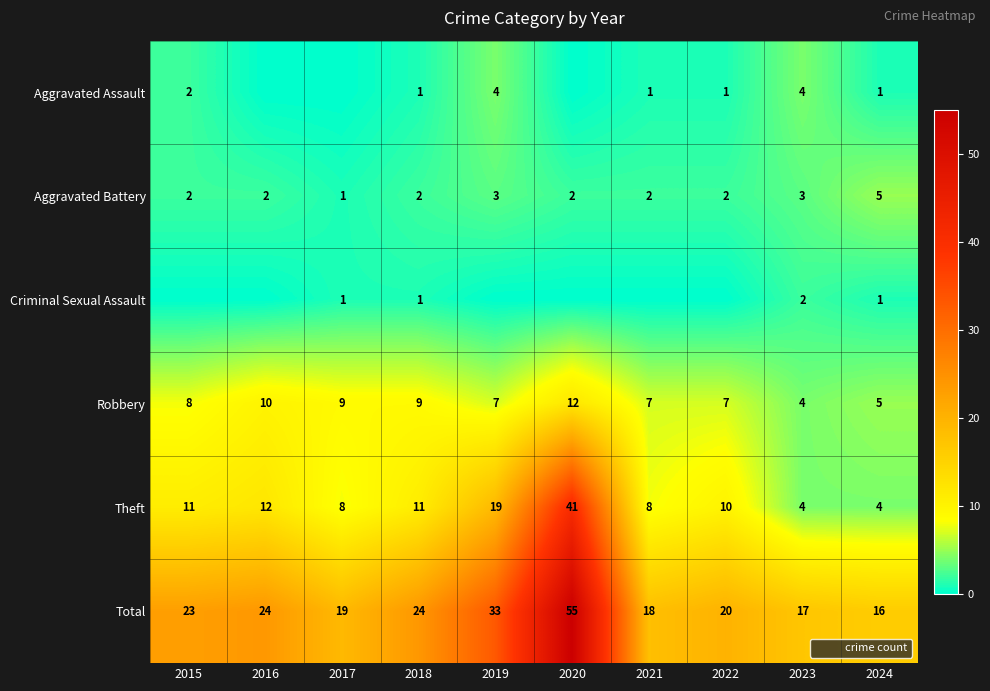

What is the sum of all Robbery values?

78